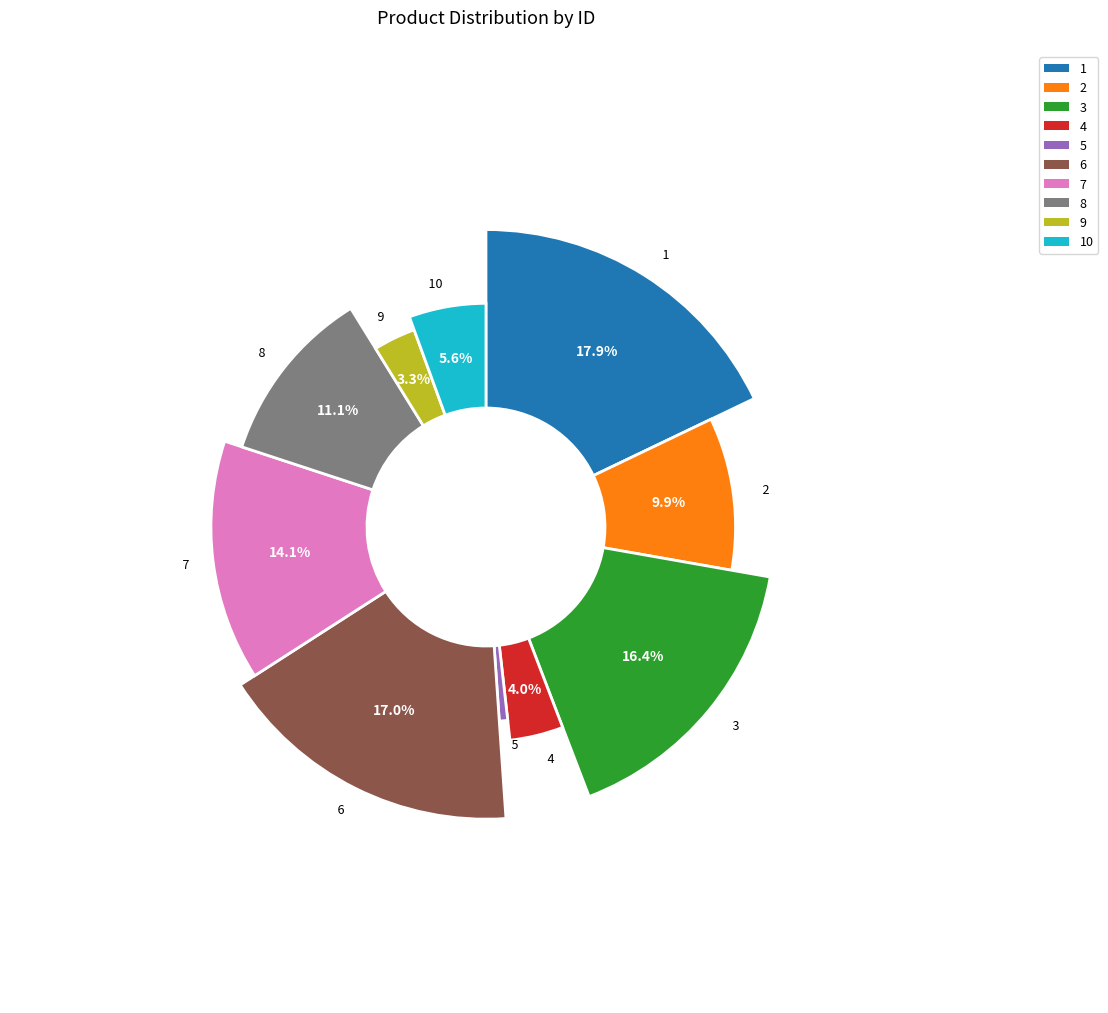

To the nearest percent, what portion does 7 represent?

14%